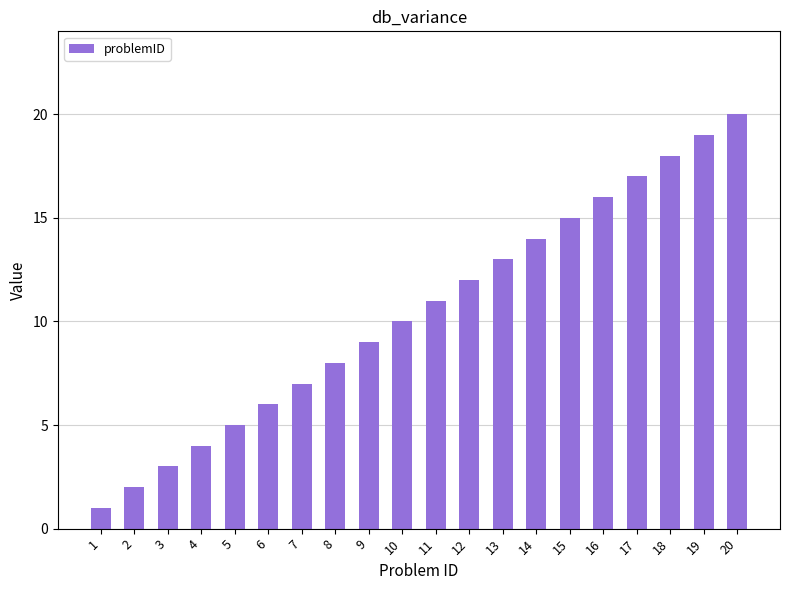

Does the chart contain any negative values?

No